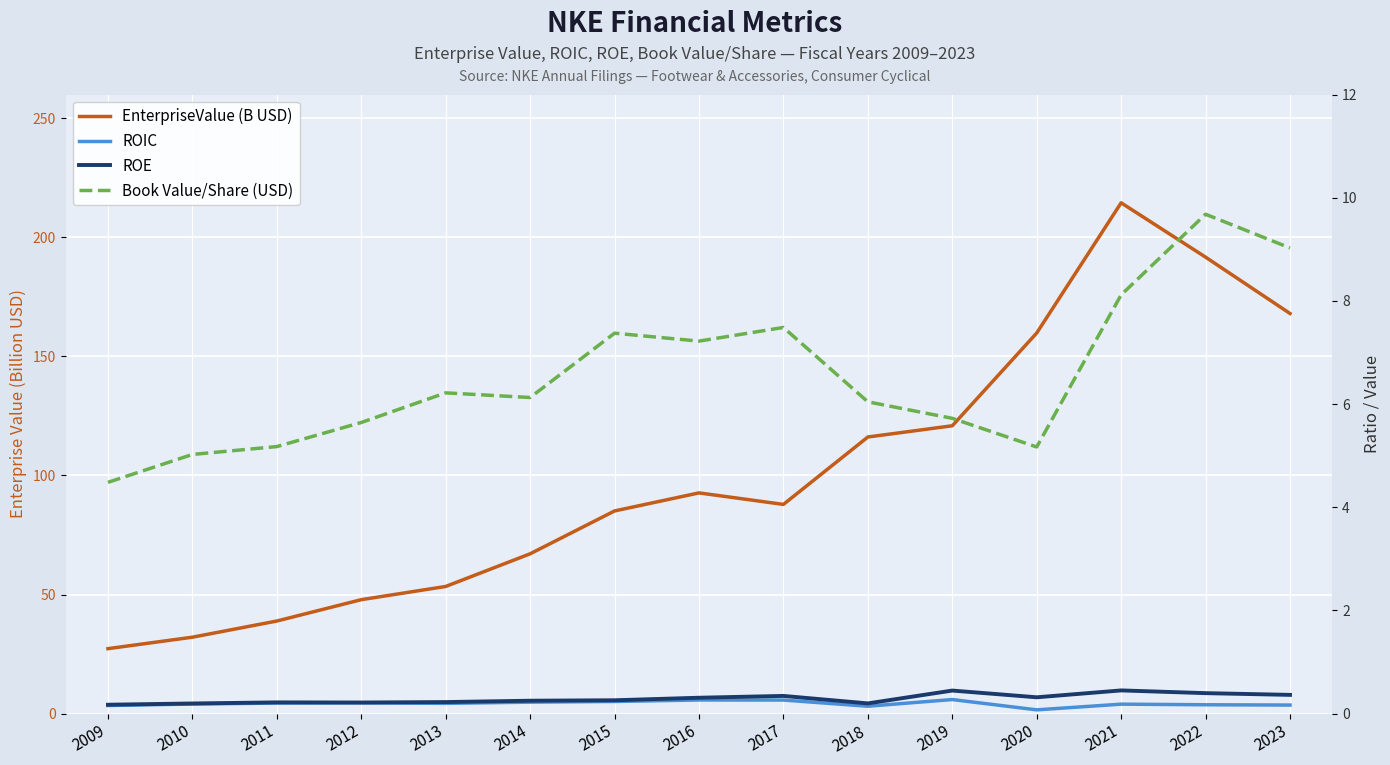

What is the greatest value displayed?

214.5